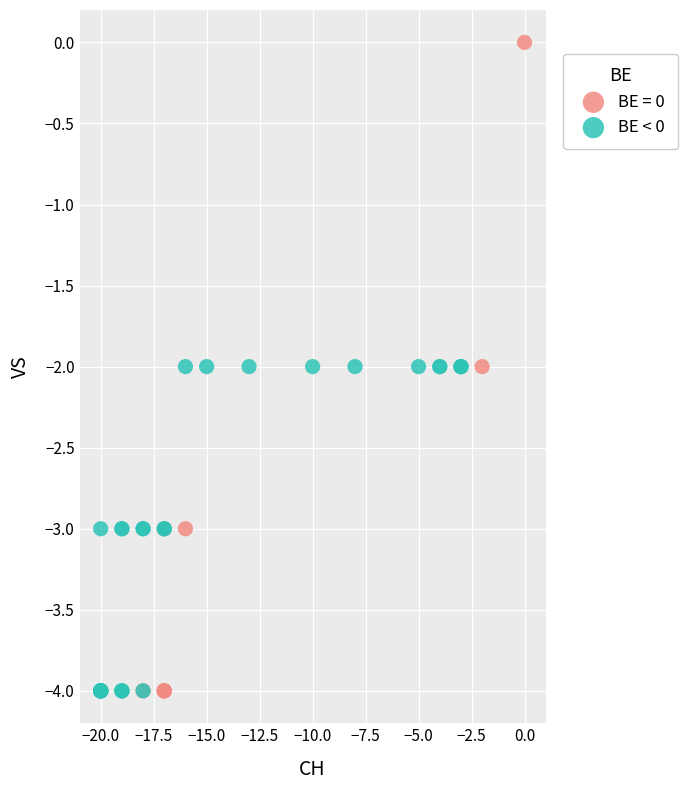

Which series has the widest spread of Y values?

BE = 0